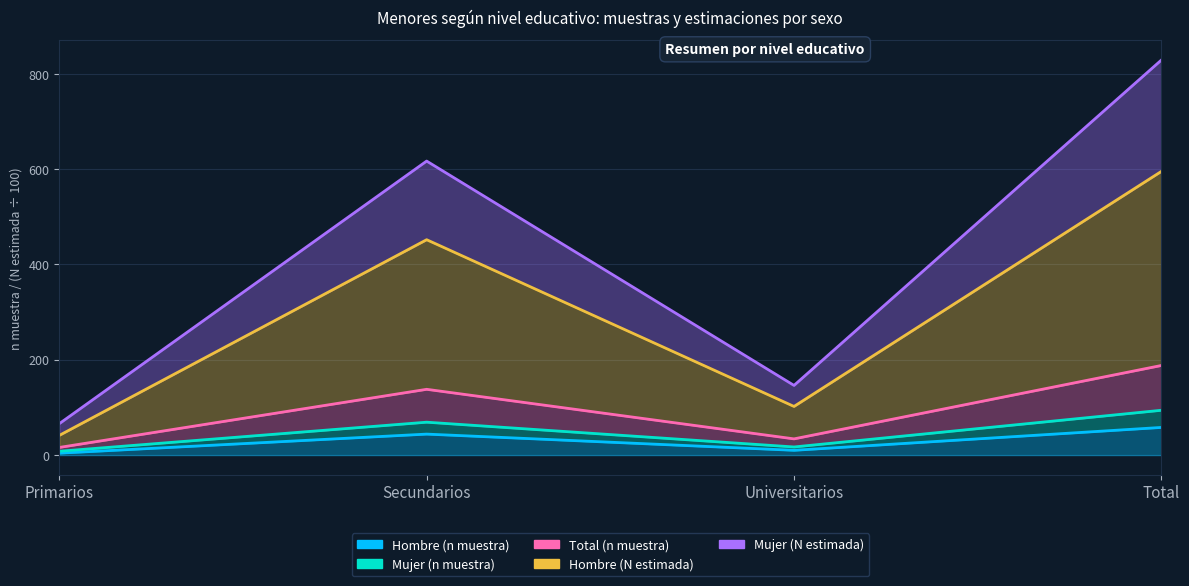

What is the value of the Mujer (N estimada) point at the 2nd from the left?

616.9